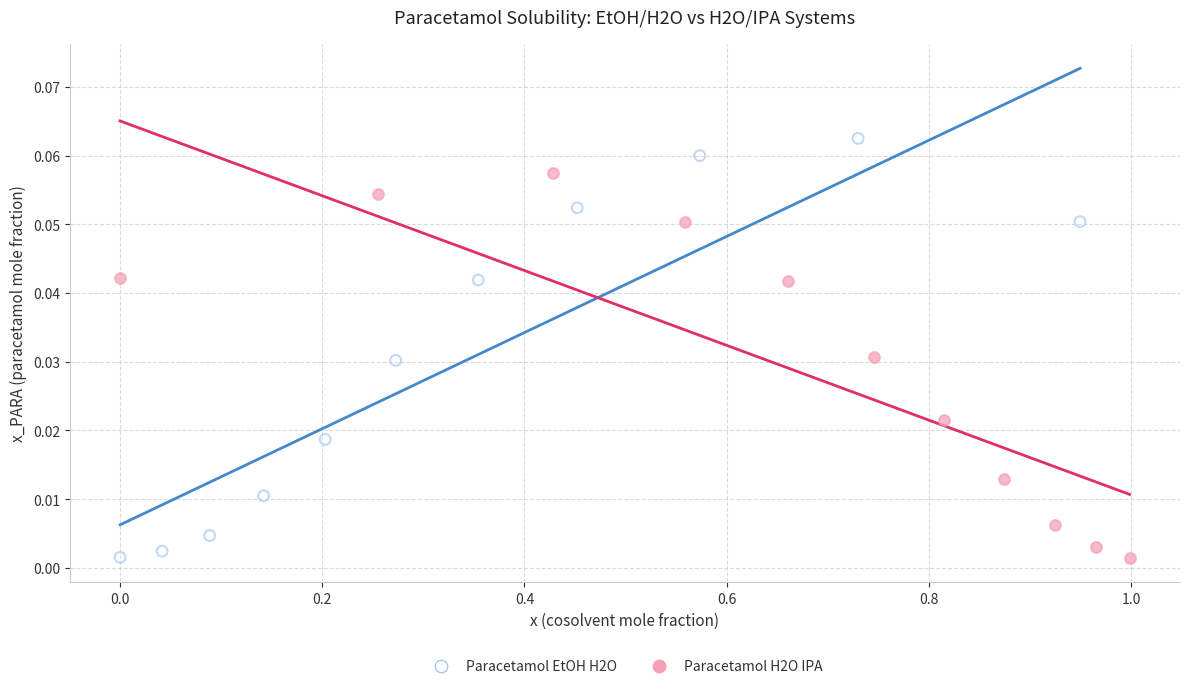

Which series contains the highest Y value?

Paracetamol EtOH H2O